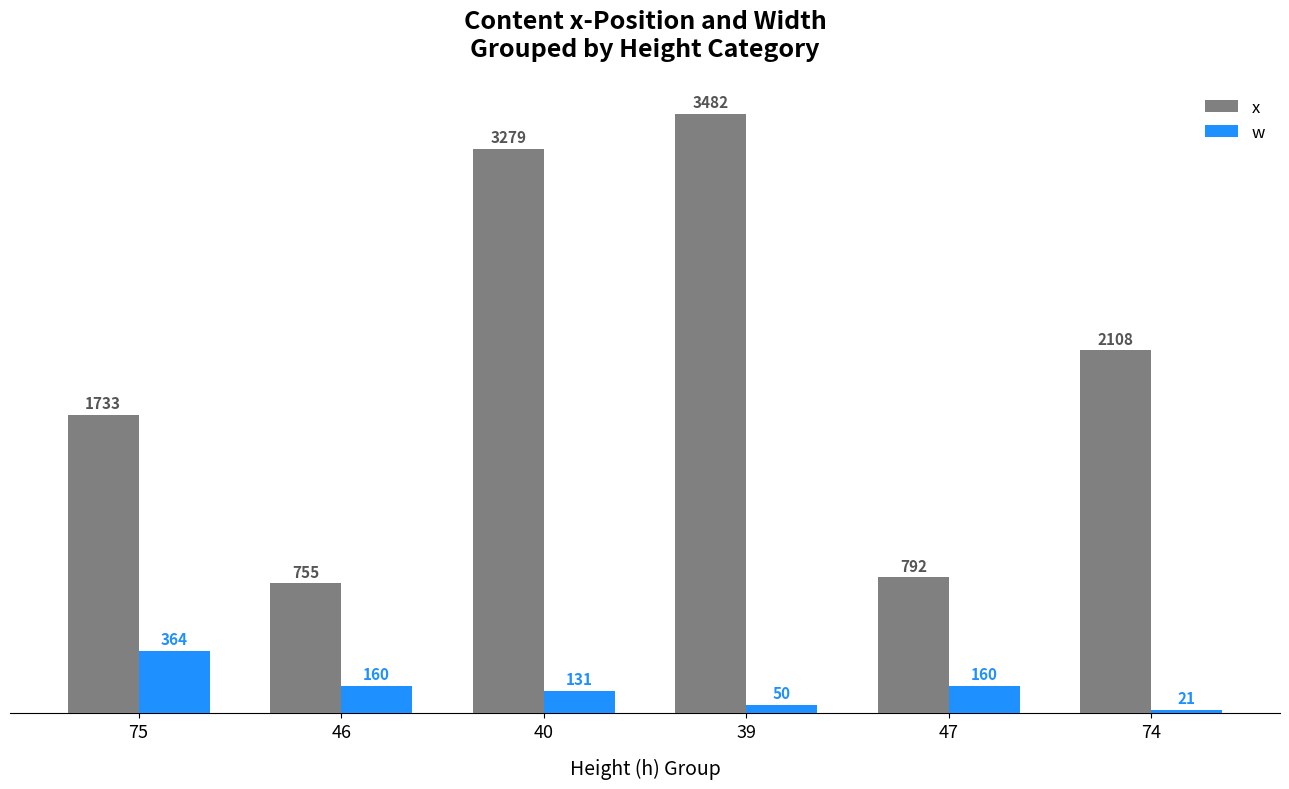

Is it true that x equals 909 at 40?

False